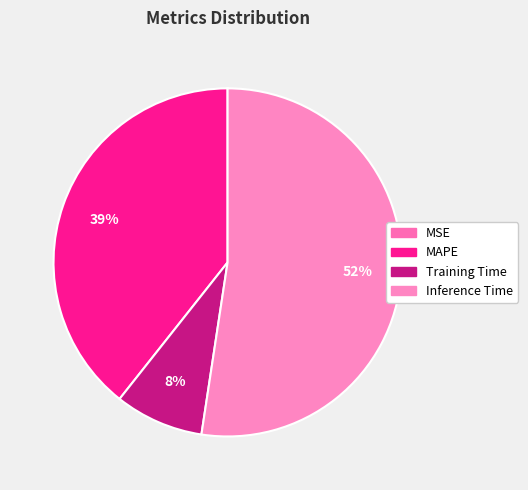

What percentage do MAPE and Training Time together represent?

47.6%